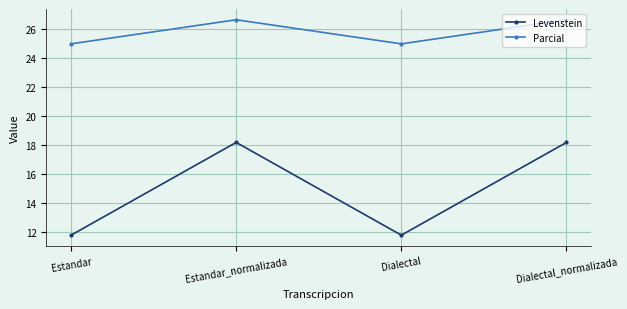

In Levenstein, how many points are lower than both neighbors (excluding endpoints)?

1